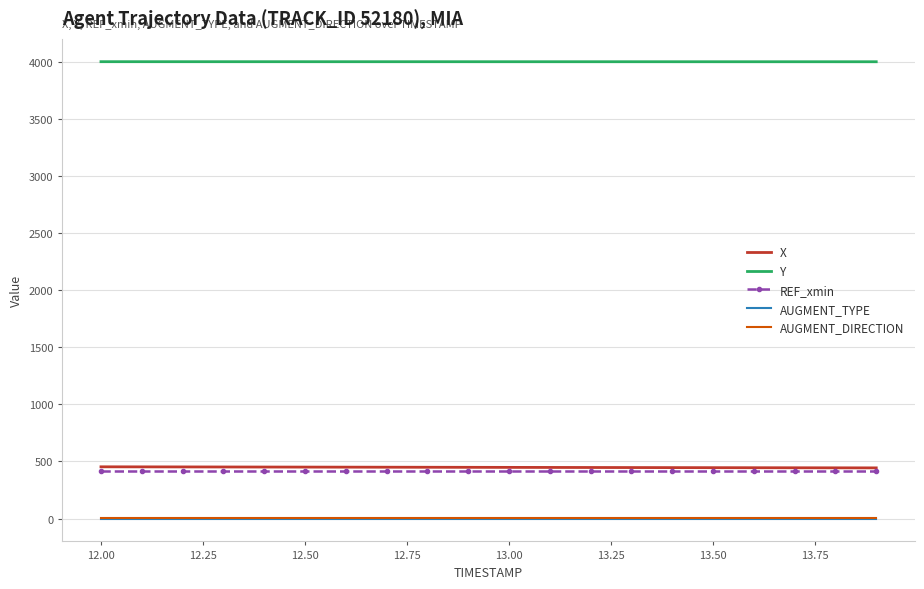

What is the maximum value shown in the chart?

4000.3